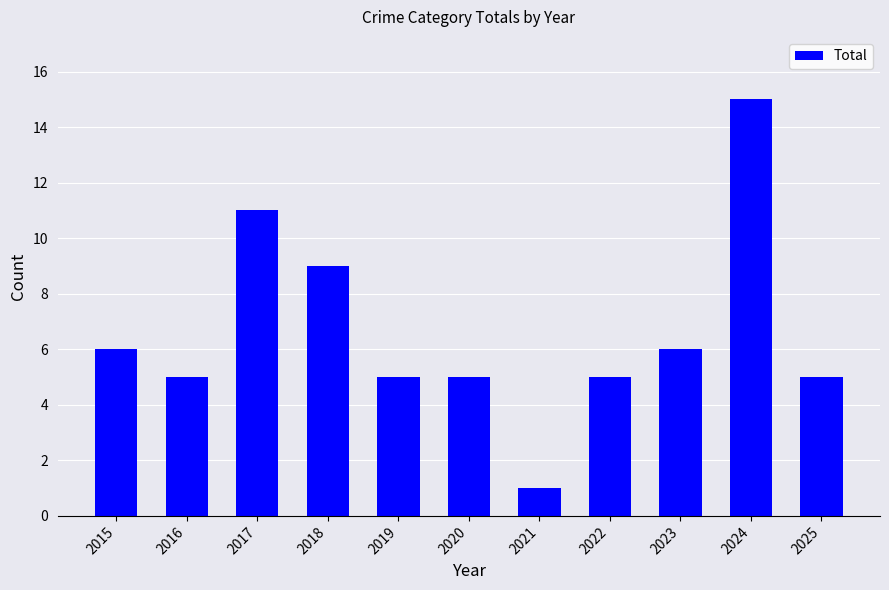

What is the value of the 2nd bar from the left?

5